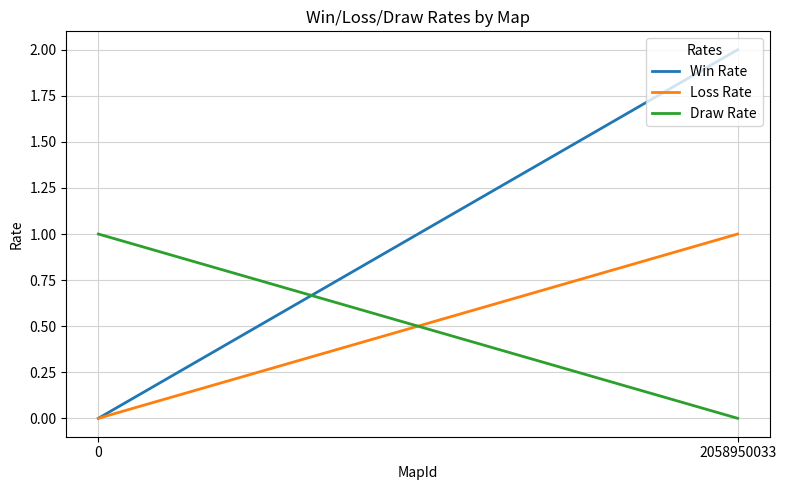

How many data points does each series have?

2